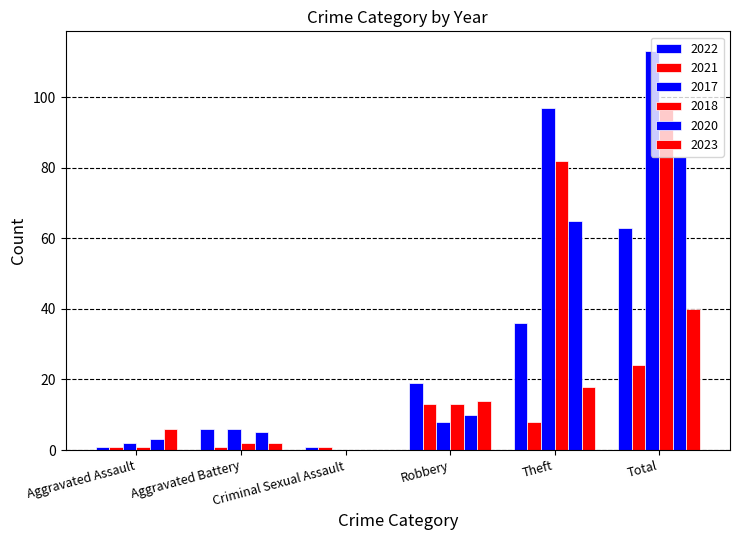

True or false: 2022 has a value of 1 at Criminal Sexual Assault.

True